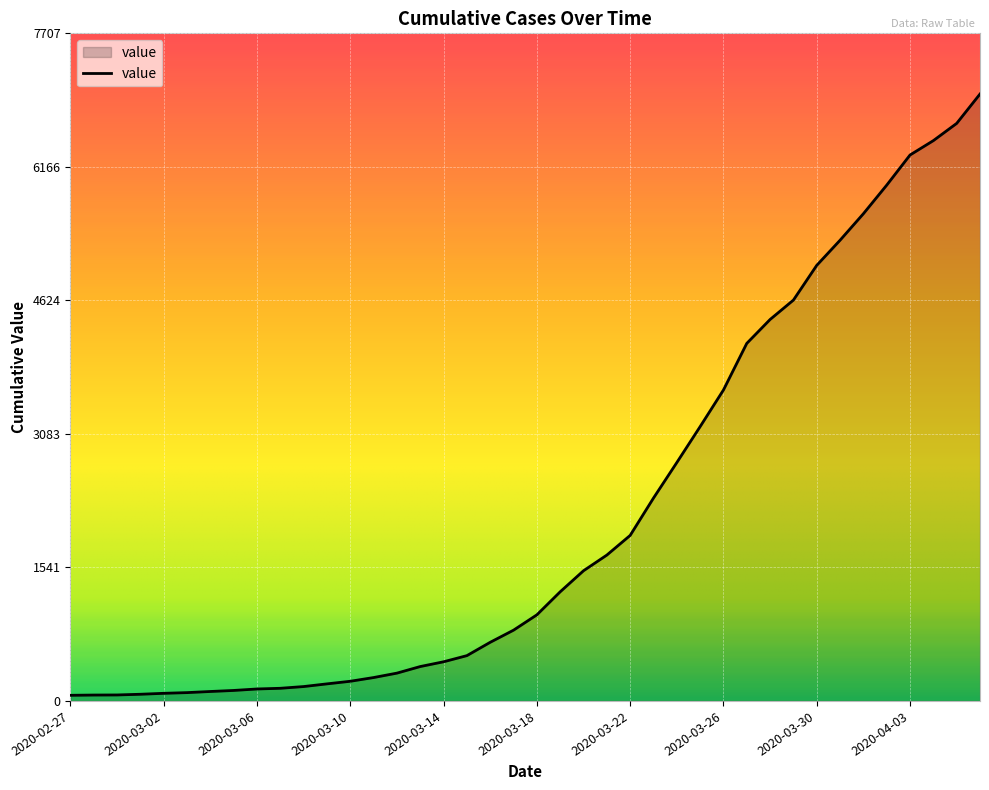

What is the difference between the maximum and minimum values?

6942